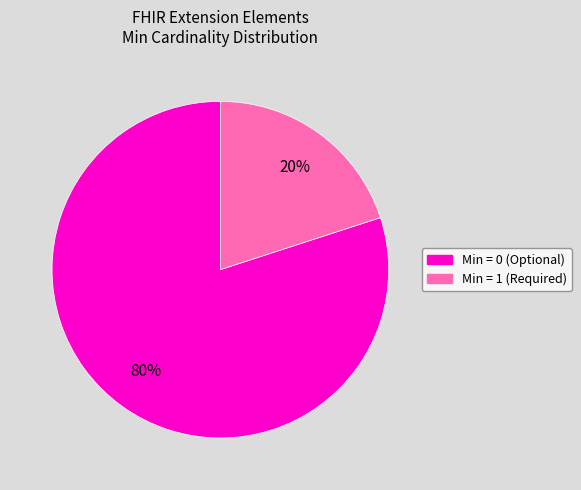

Does any single category account for the majority?

Yes